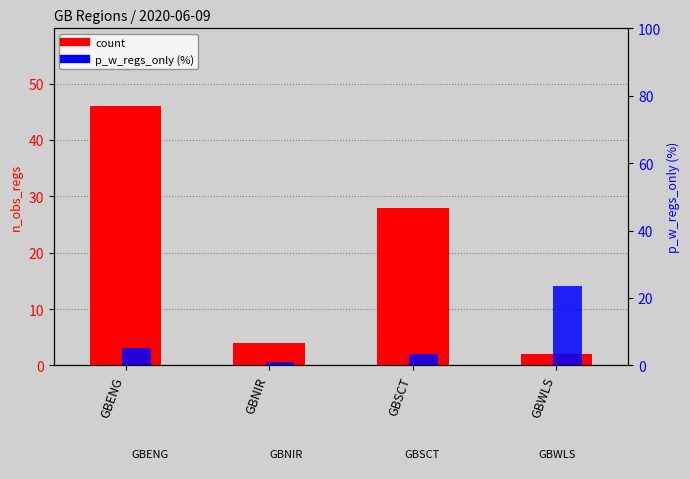

What is the difference between the p_w_regs_only (%) values at GBSCT and GBNIR?

2.3